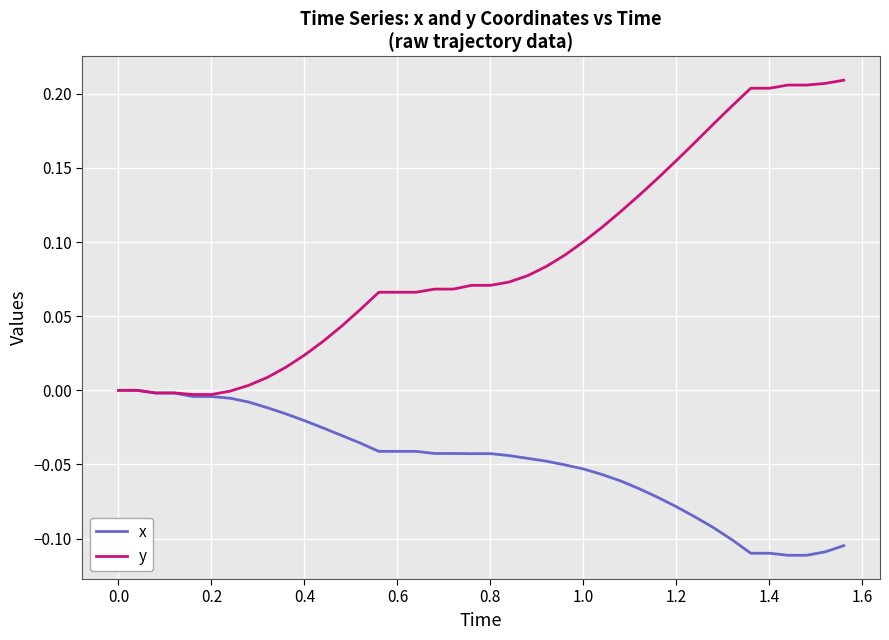

Which series has the largest range (max minus min)?

y